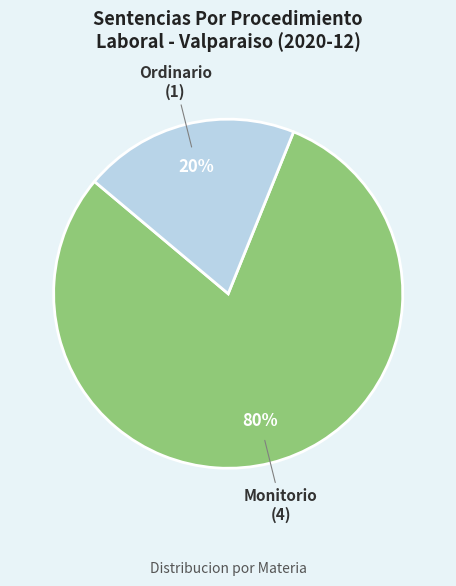

Do Ordinario and Monitorio together represent more than half of the pie?

Yes